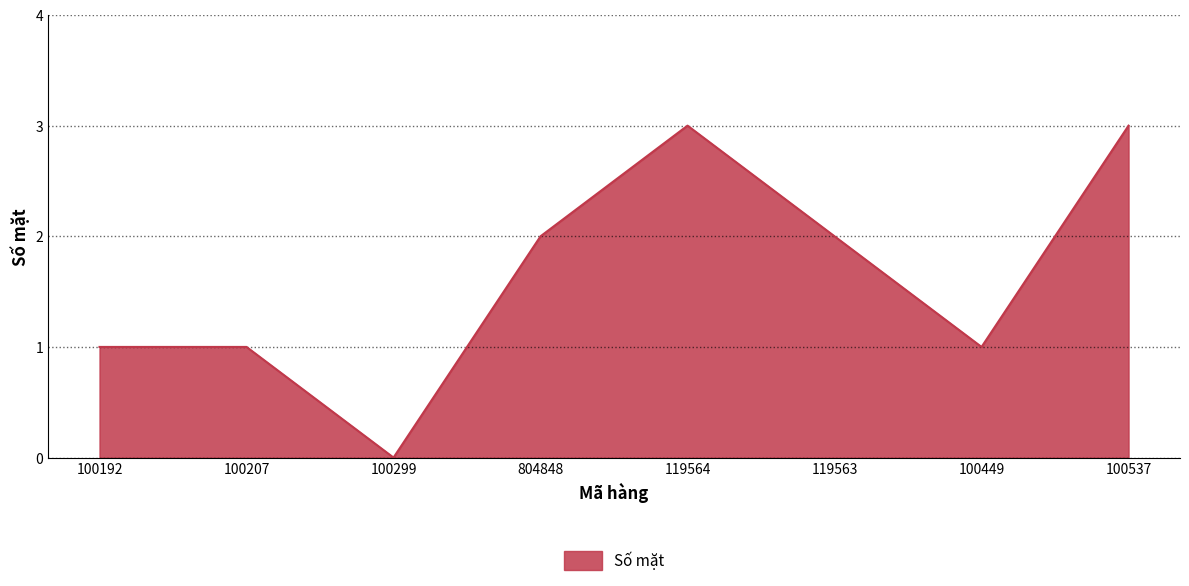

Reading left to right, what are all the values shown in this chart?

1	1	0	2	3	2	1	3